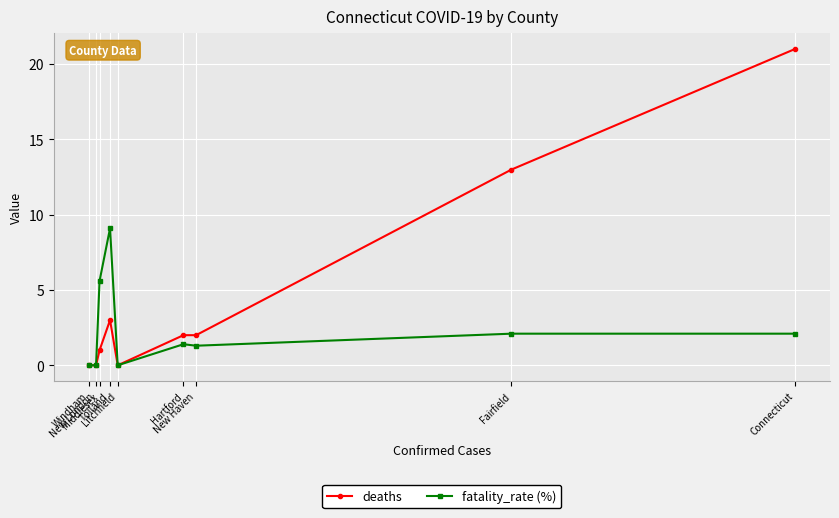

What is the spread (max minus min) of values at Fairfield?

10.9